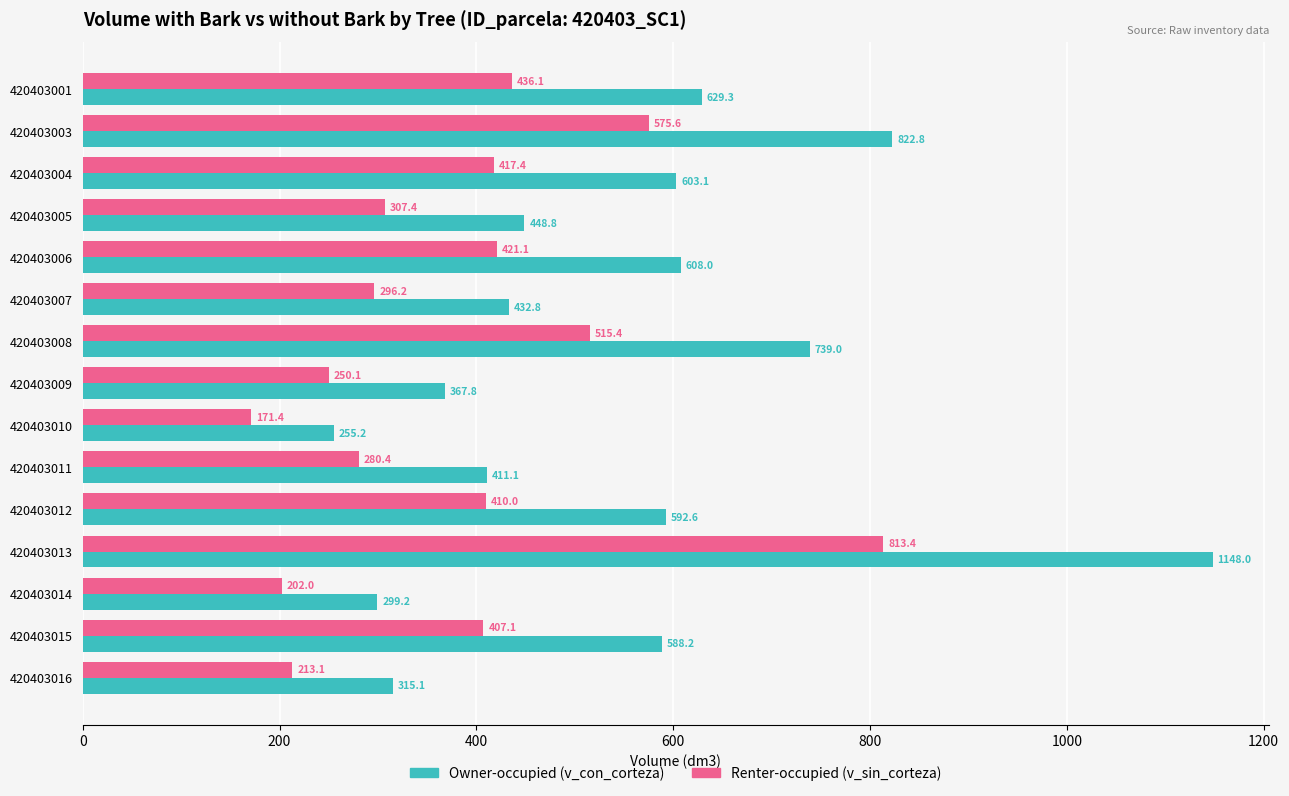

Which category has the lowest value across all series?

420403010